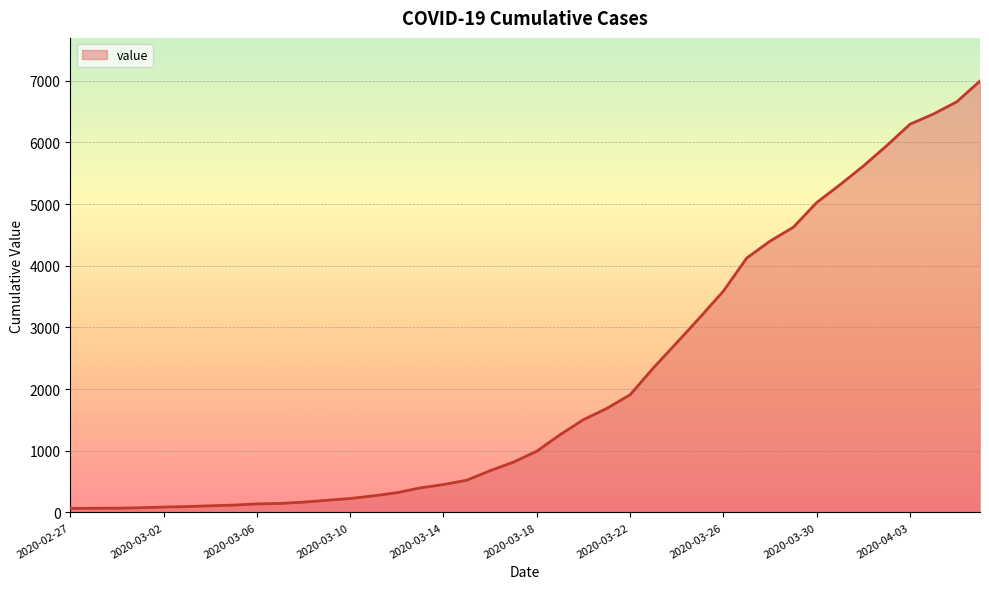

What is the maximum value shown in the chart?

6995